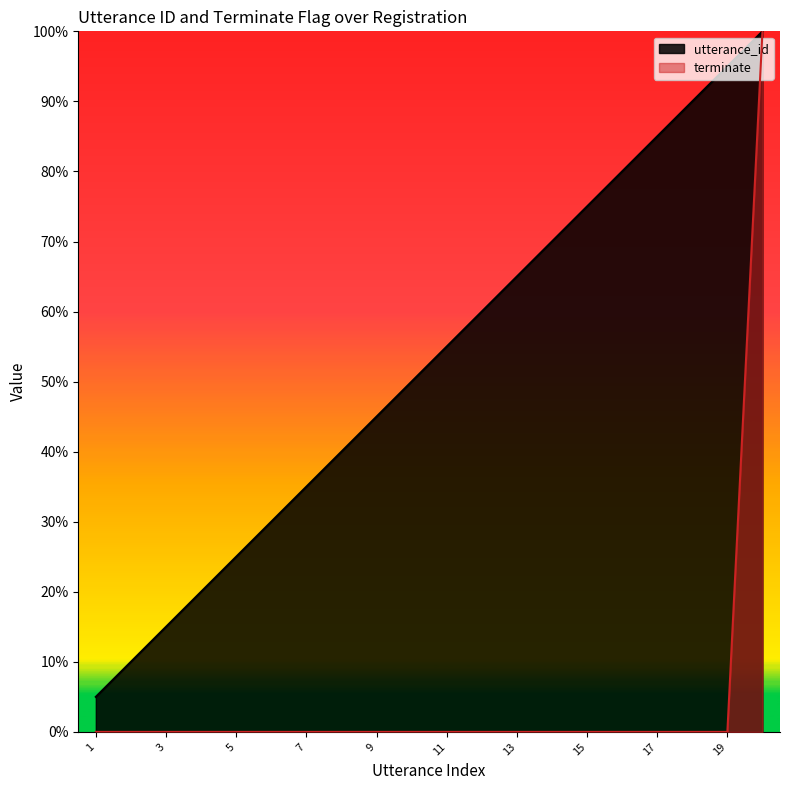

True or false: terminate and utterance_id cross at least once.

False